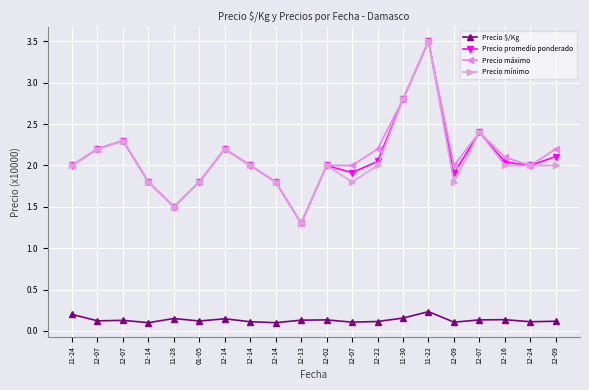

True or false: Precio $/Kg and Precio mínimo intersect in this chart.

False